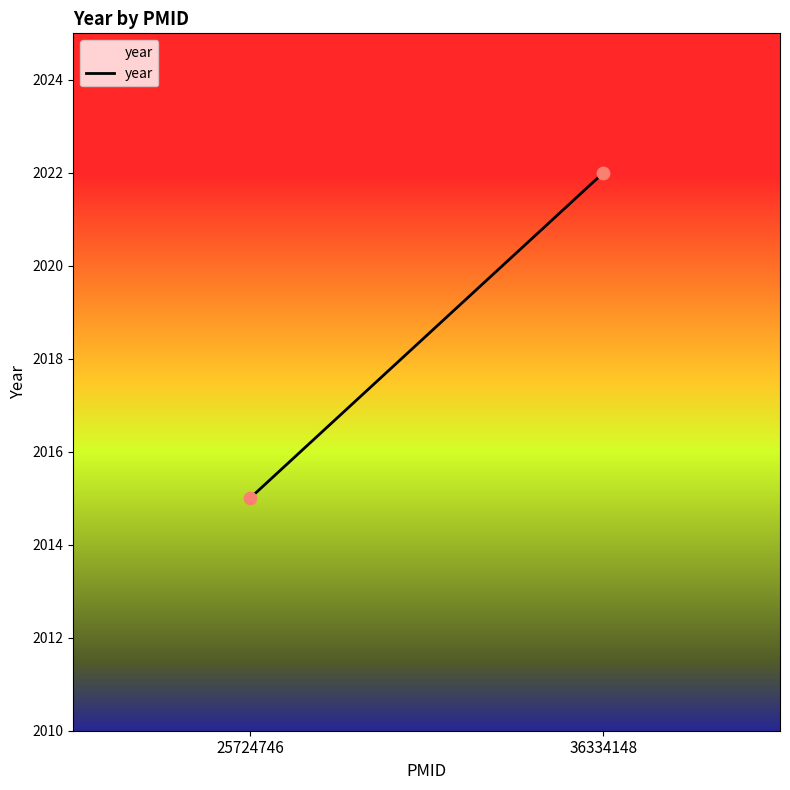

What is the range of Y values (max minus min)?

7